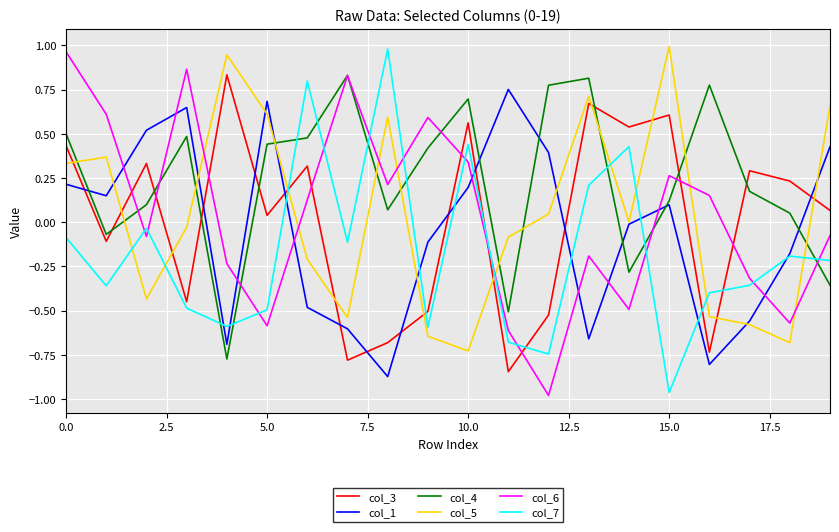

How many times do col_5 and col_7 cross each other?

8